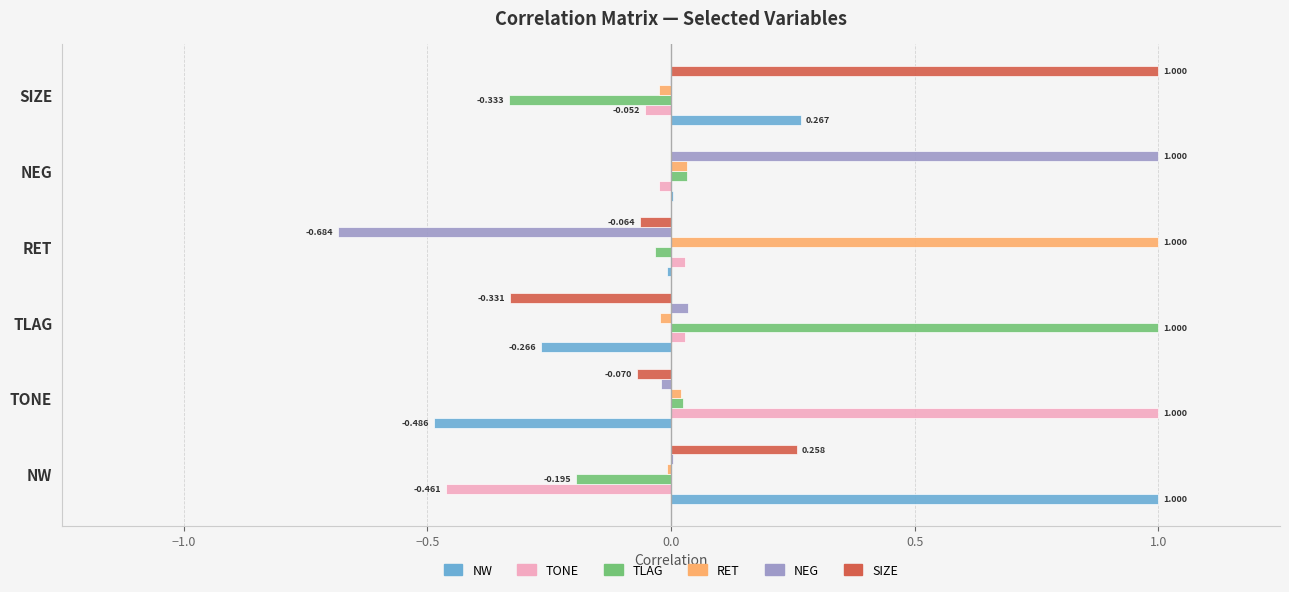

Count the number of categories in the chart.

6